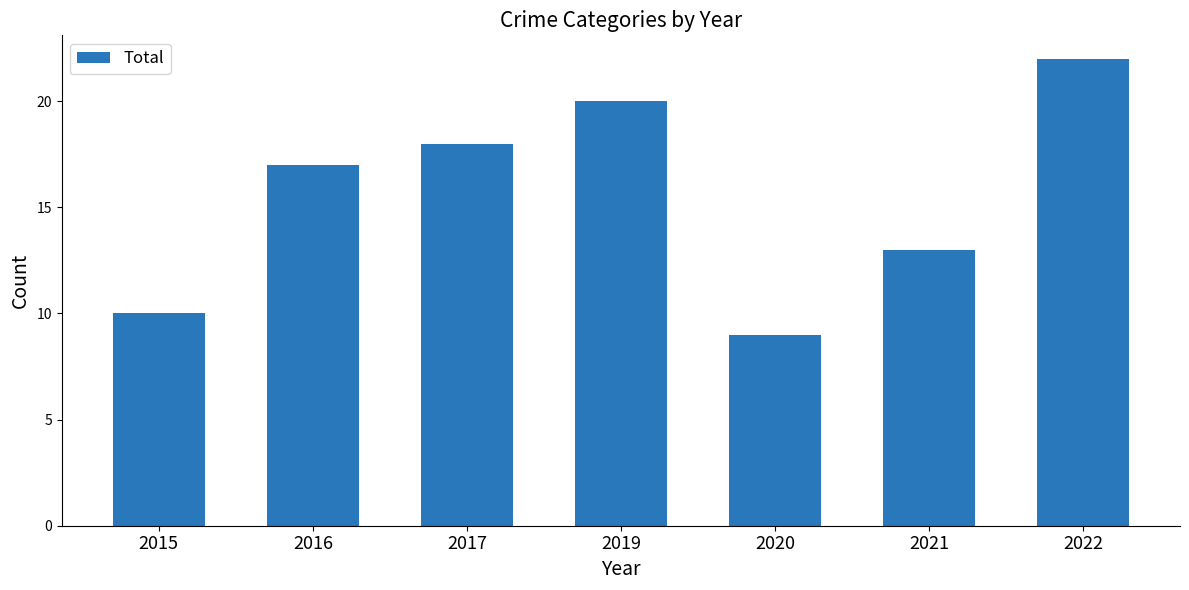

List the labels in order of value, largest first.

2022, 2019, 2017, 2016, 2021, 2015, 2020